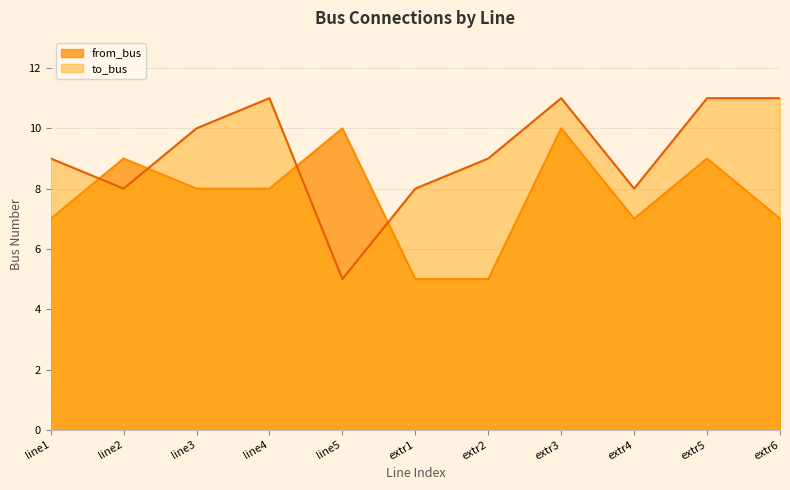

At which category is the sum across all series the highest?

extr3